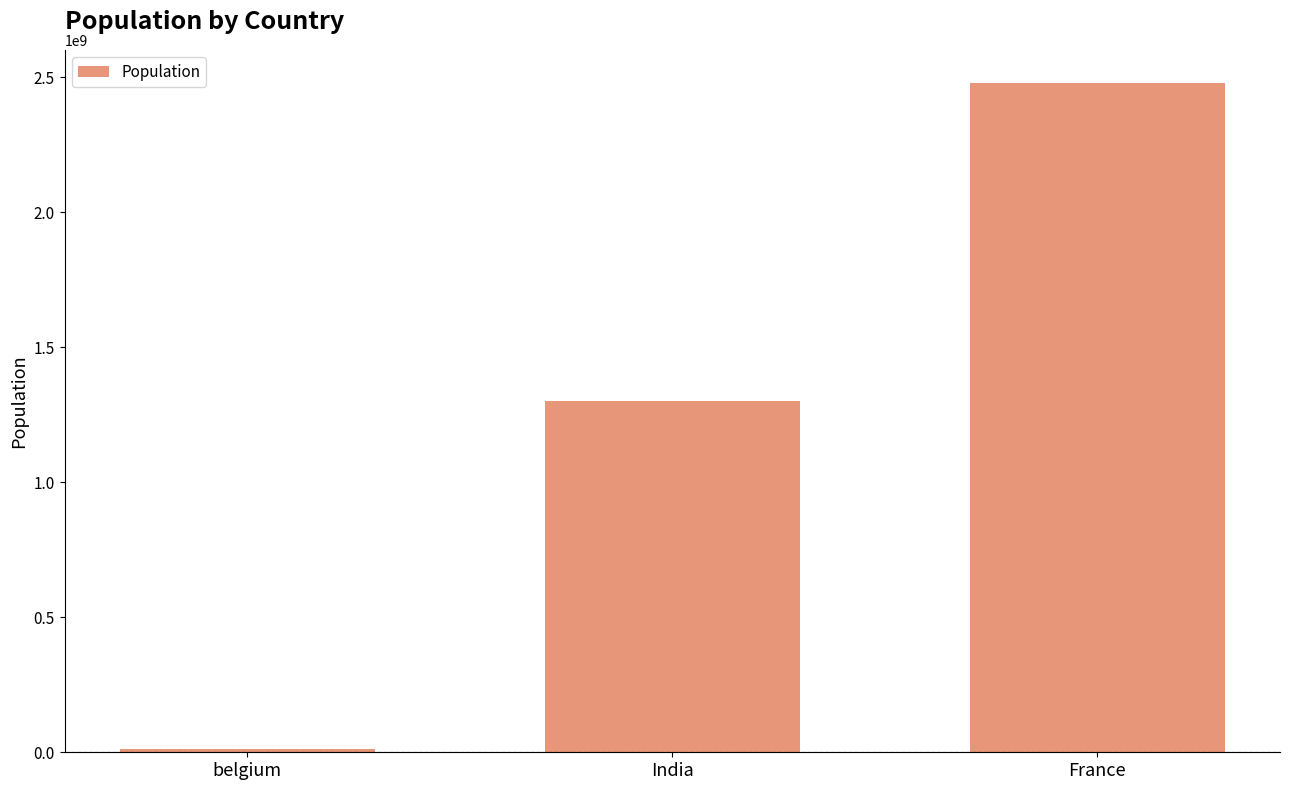

List the labels in order of value, smallest first.

belgium, India, France